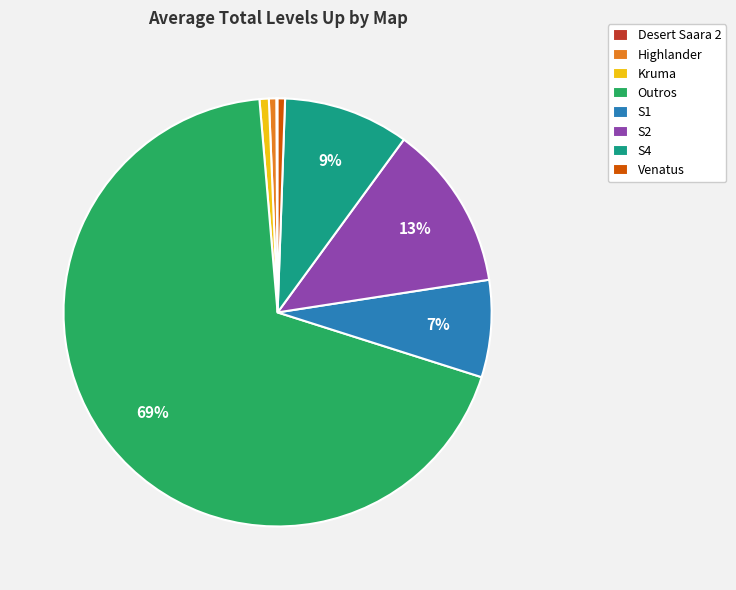

Does any single category account for the majority?

Yes